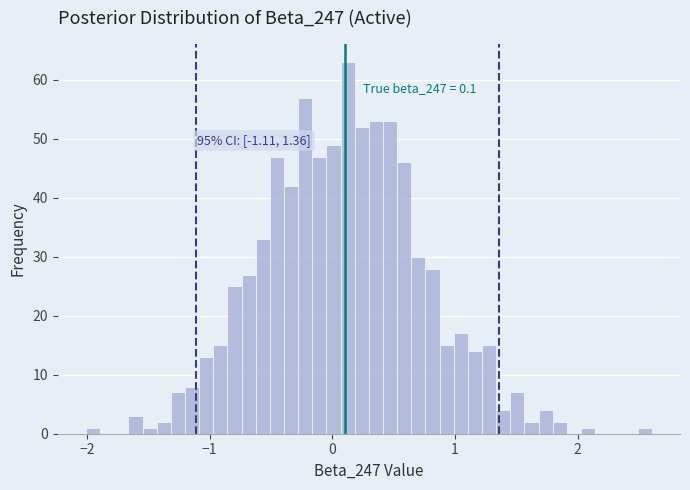

Read against the x-axis, roughly where is the centre of the tallest bar?

0.1